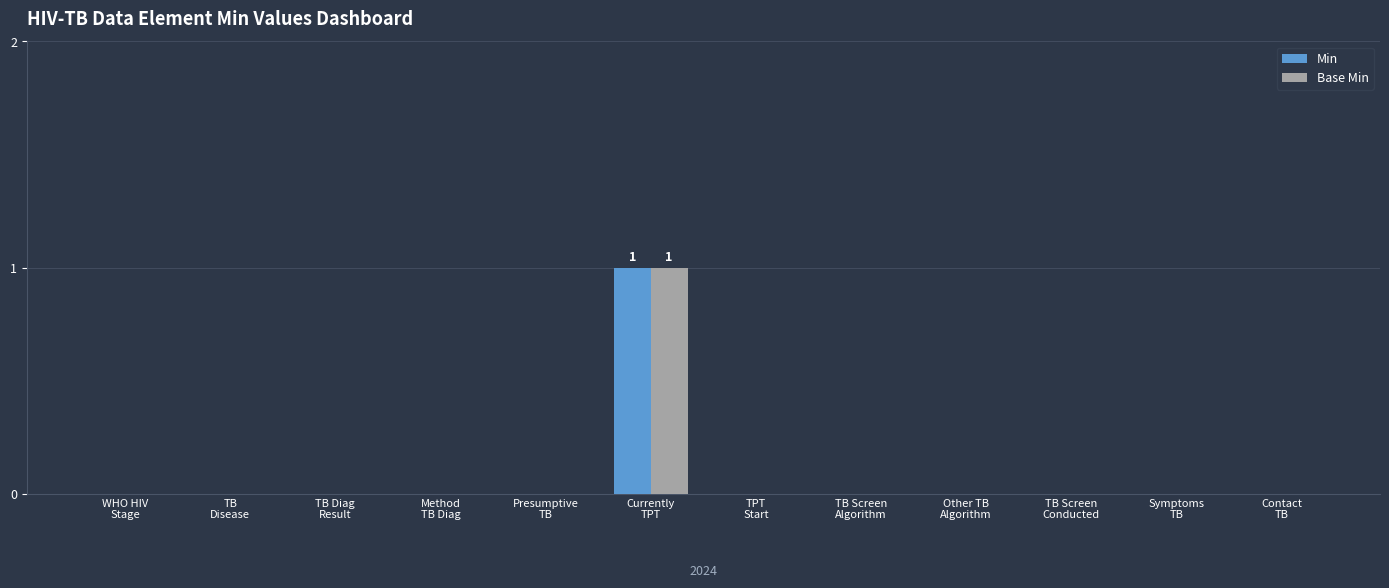

Which series has the largest range (max minus min)?

Min